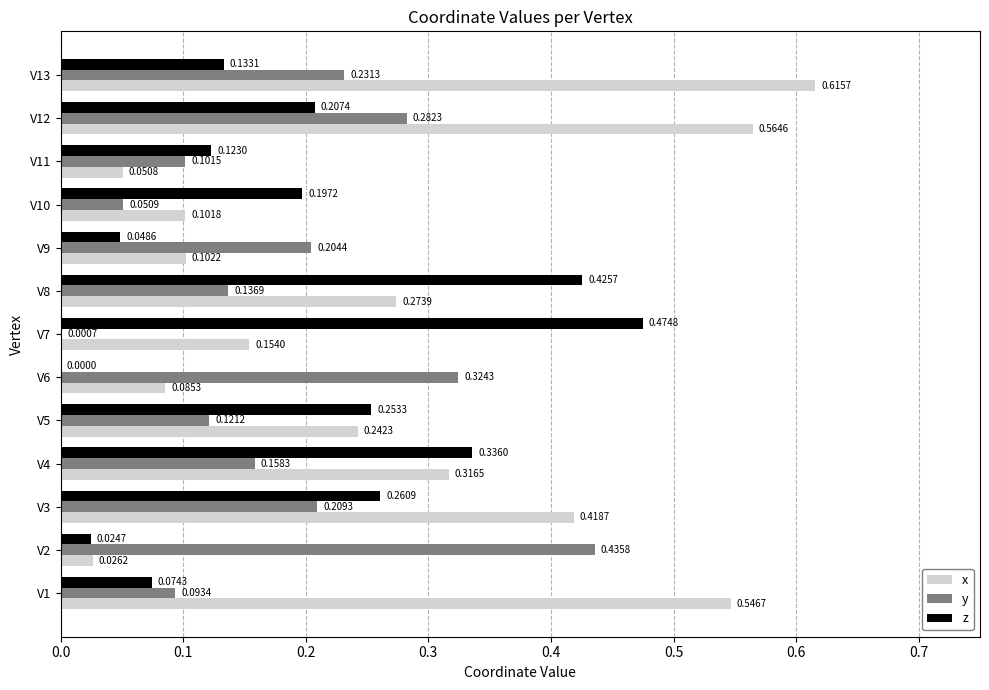

How many series are shown in this chart?

3